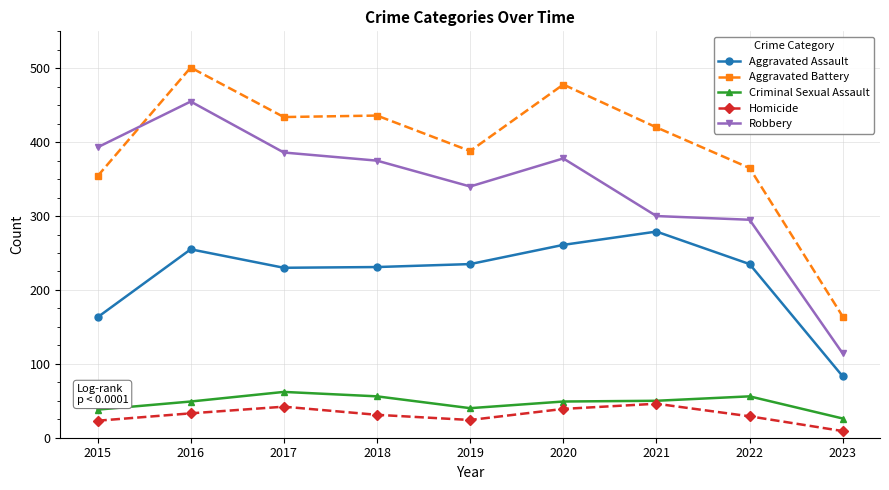

True or false: Robbery has more than 0 interior local peaks.

True